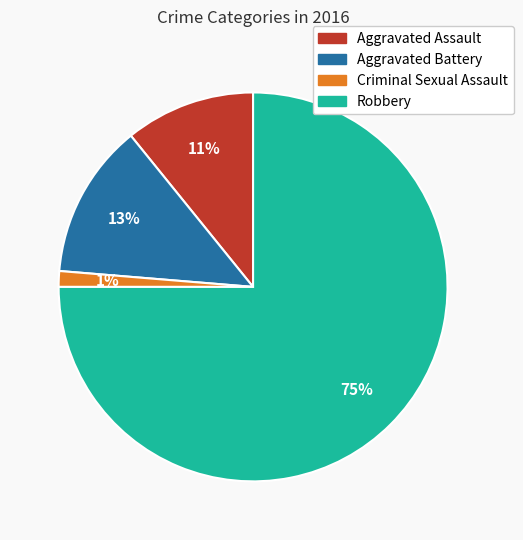

To the nearest percent, what is the combined percentage of Aggravated Assault and Aggravated Battery?

24%